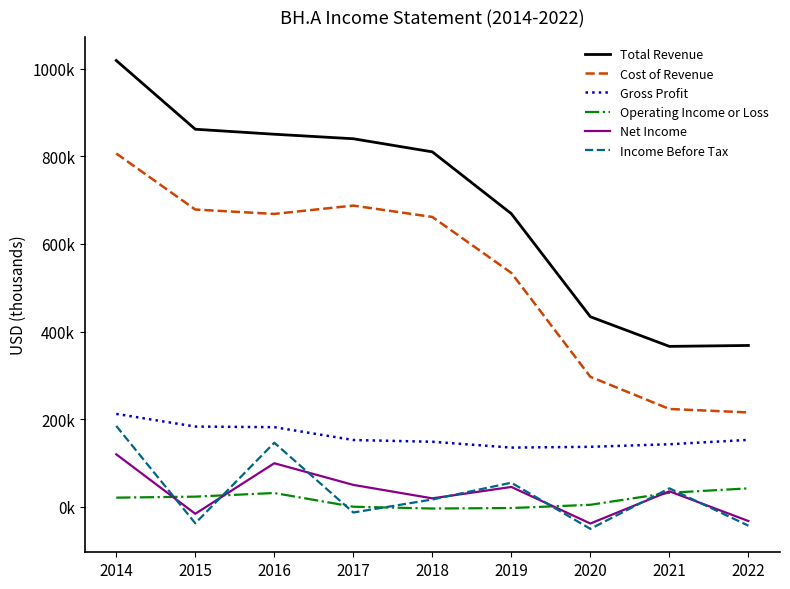

What is the total value across all series at 2015?

1693100